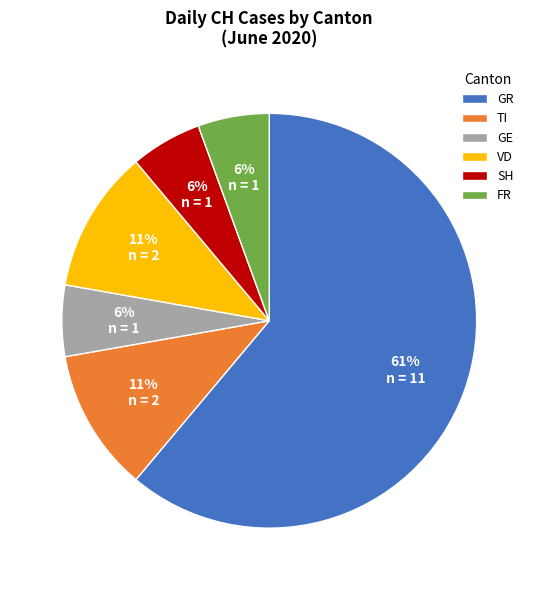

Is there any slice that represents more than half of the pie?

Yes